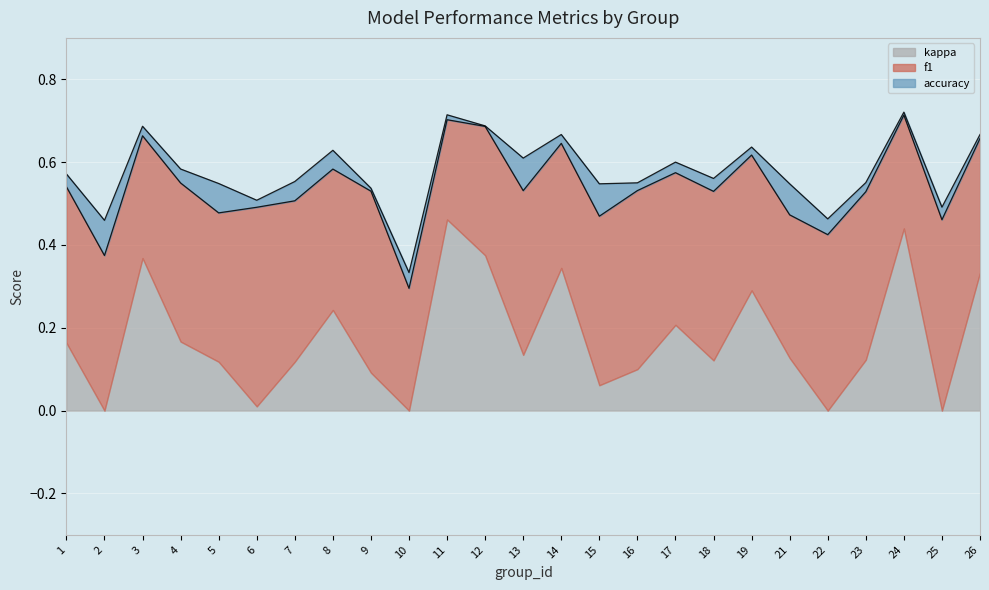

The value of kappa at 2 is -0.2. True or false?

False